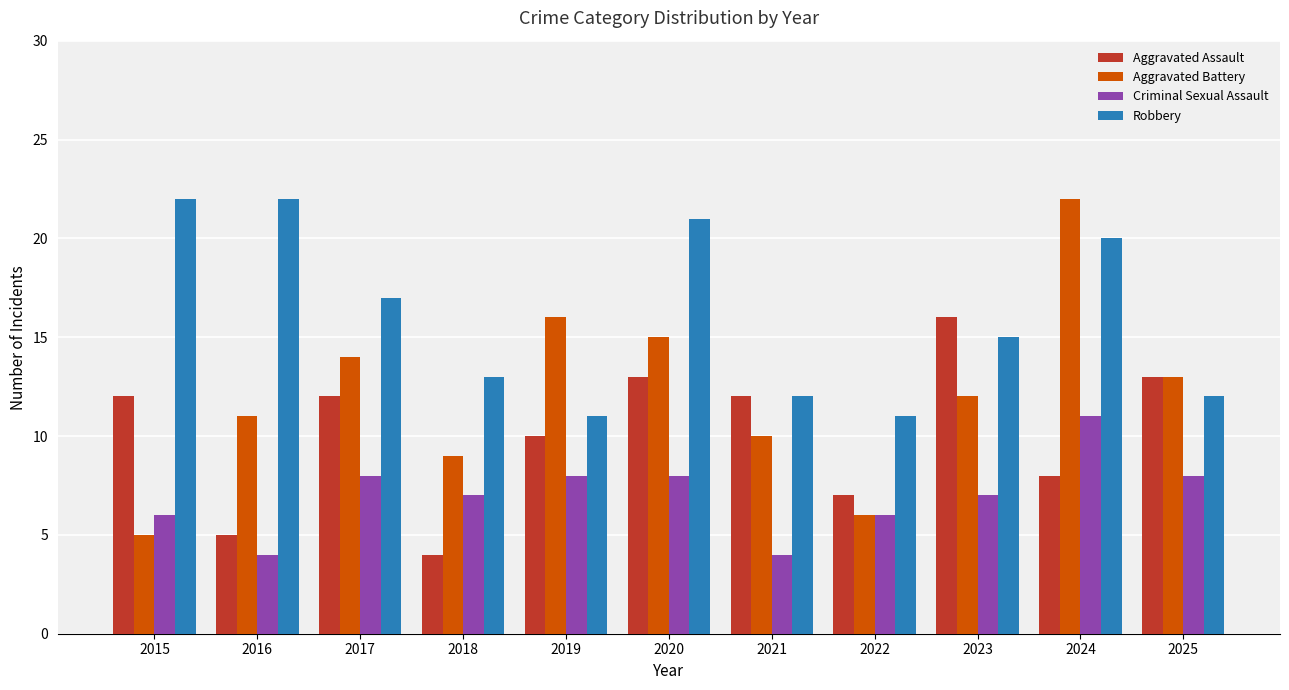

What is the maximum value shown in the chart?

22